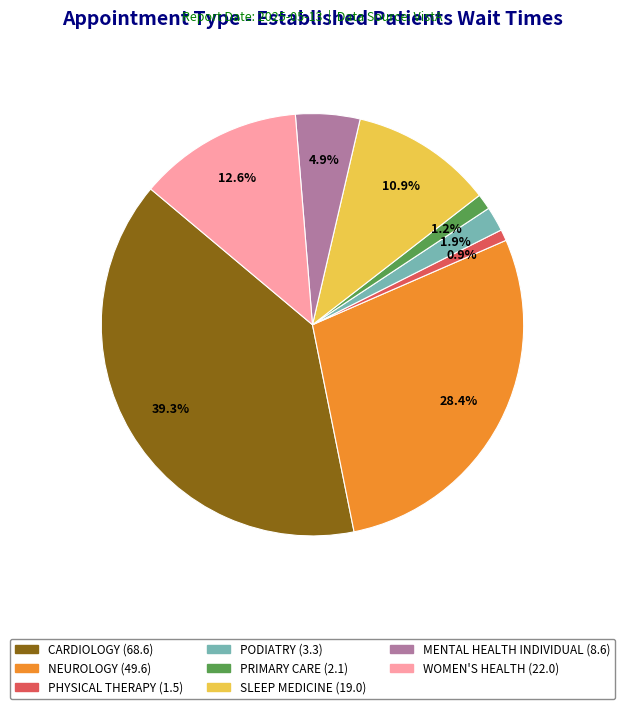

Is there a majority slice in this chart?

No